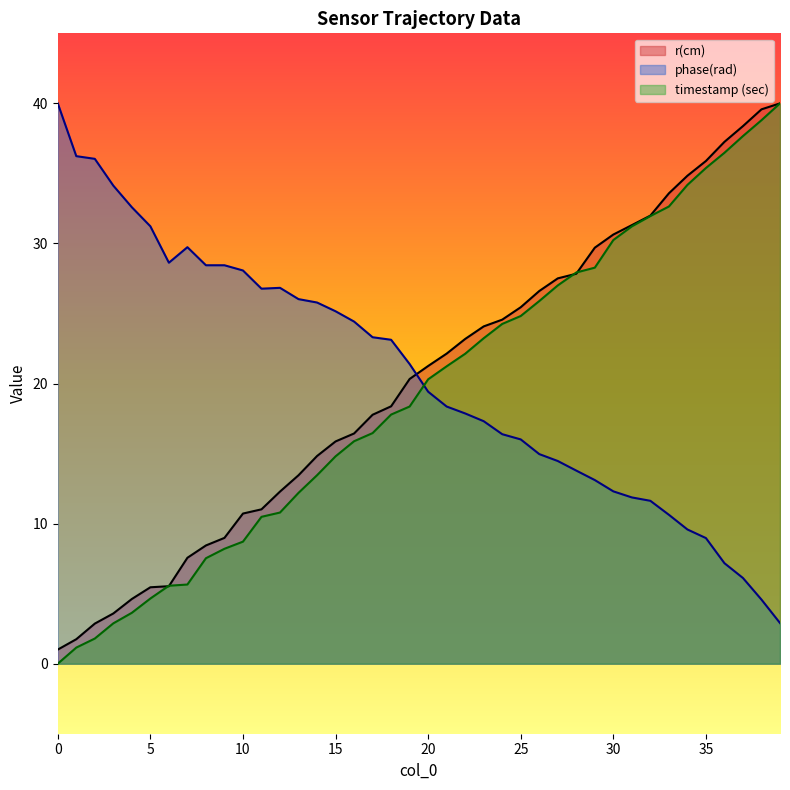

What is the approximate value of r(cm) at 26?

26.6